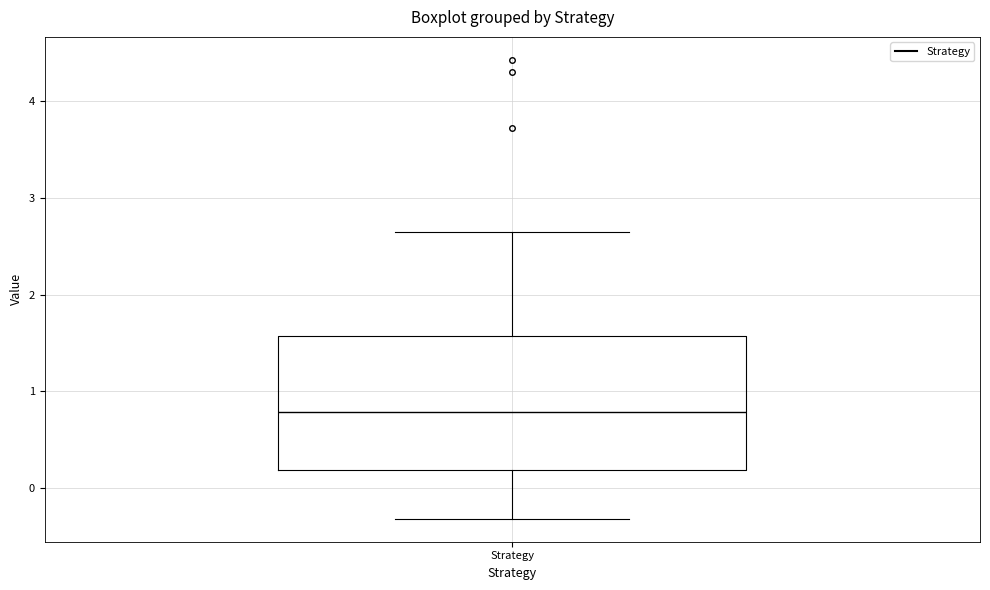

Where is the lower edge of the box for Strategy on the y-axis? The values are not printed on the chart, so give them approximately, as read against the axis.

0.2